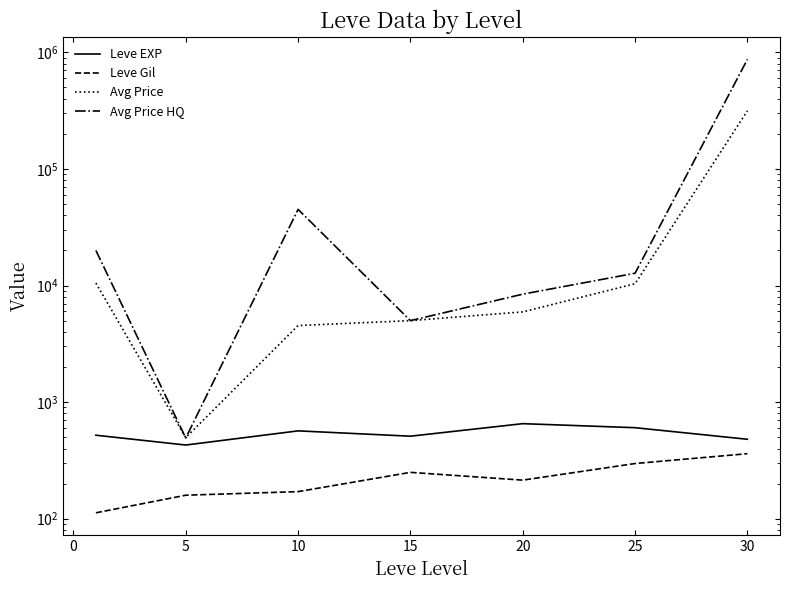

Reading left to right, extract all data points from this chart.

Leve EXP: 520.0	428.3	566.7	510.0	653.3	603.3	480.0
Leve Gil: 112.3	159.0	170.7	249.7	214.2	297.3	361.0
Avg Price: 10500.0	496.1	4537.0	5000.0	5941.6	10365.0	315656.5
Avg Price HQ: 20000.0	492.2	45000.0	5000.0	8433.2	12749.4	871167.2